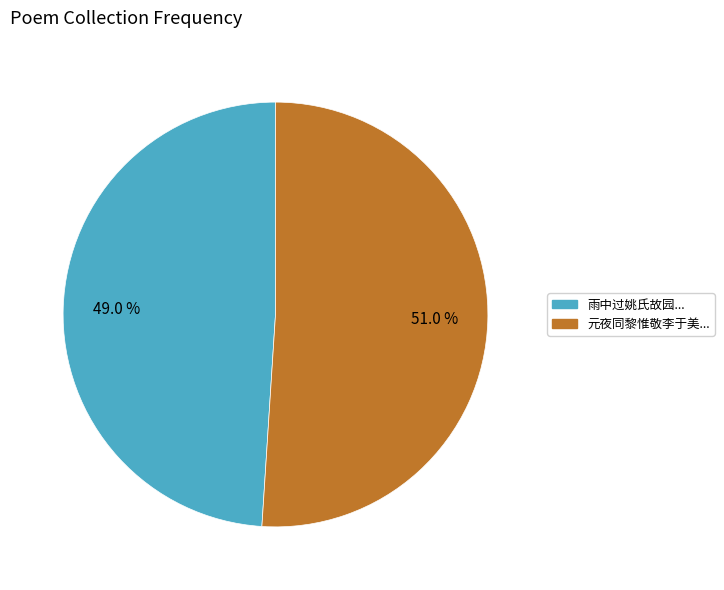

What is the largest slice in the pie chart?

元夜同黎惟敬李于美...